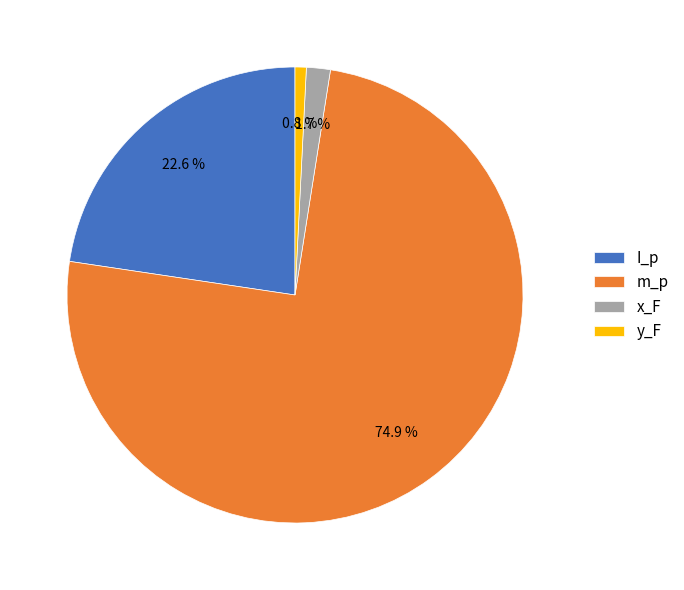

Is it true that y_F is 11% of the pie?

False